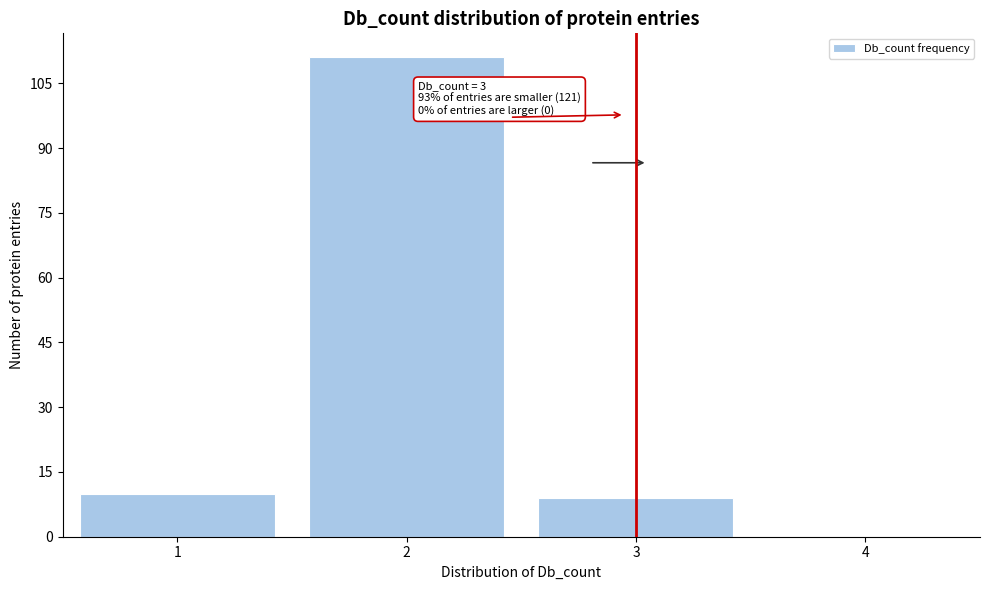

Which range on the x-axis has the tallest bar?

1.5 to 2.5